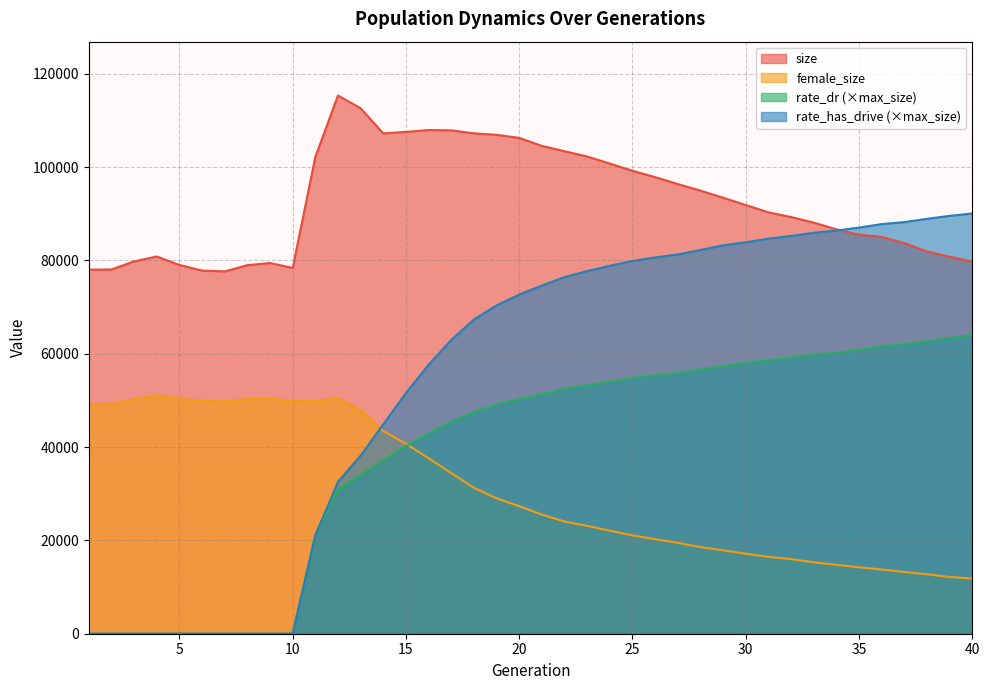

How many categories are shown in the chart?

40